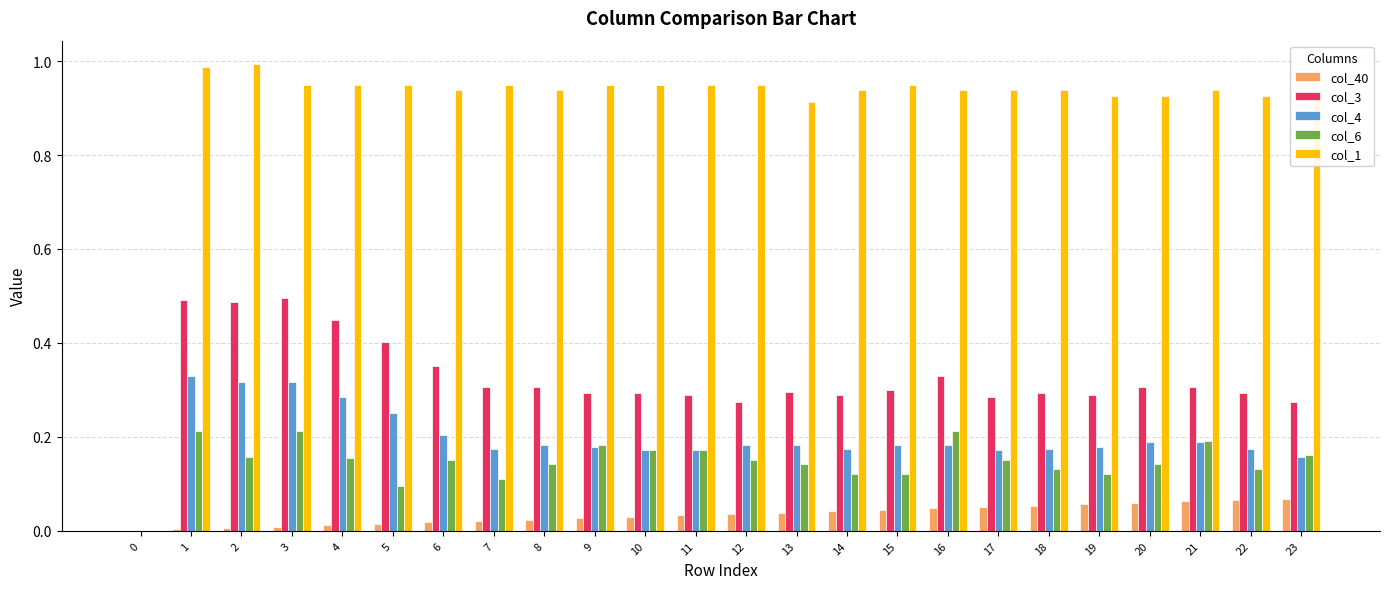

Is the value of col_3 at 2 greater than the value of col_1 at 14?

No